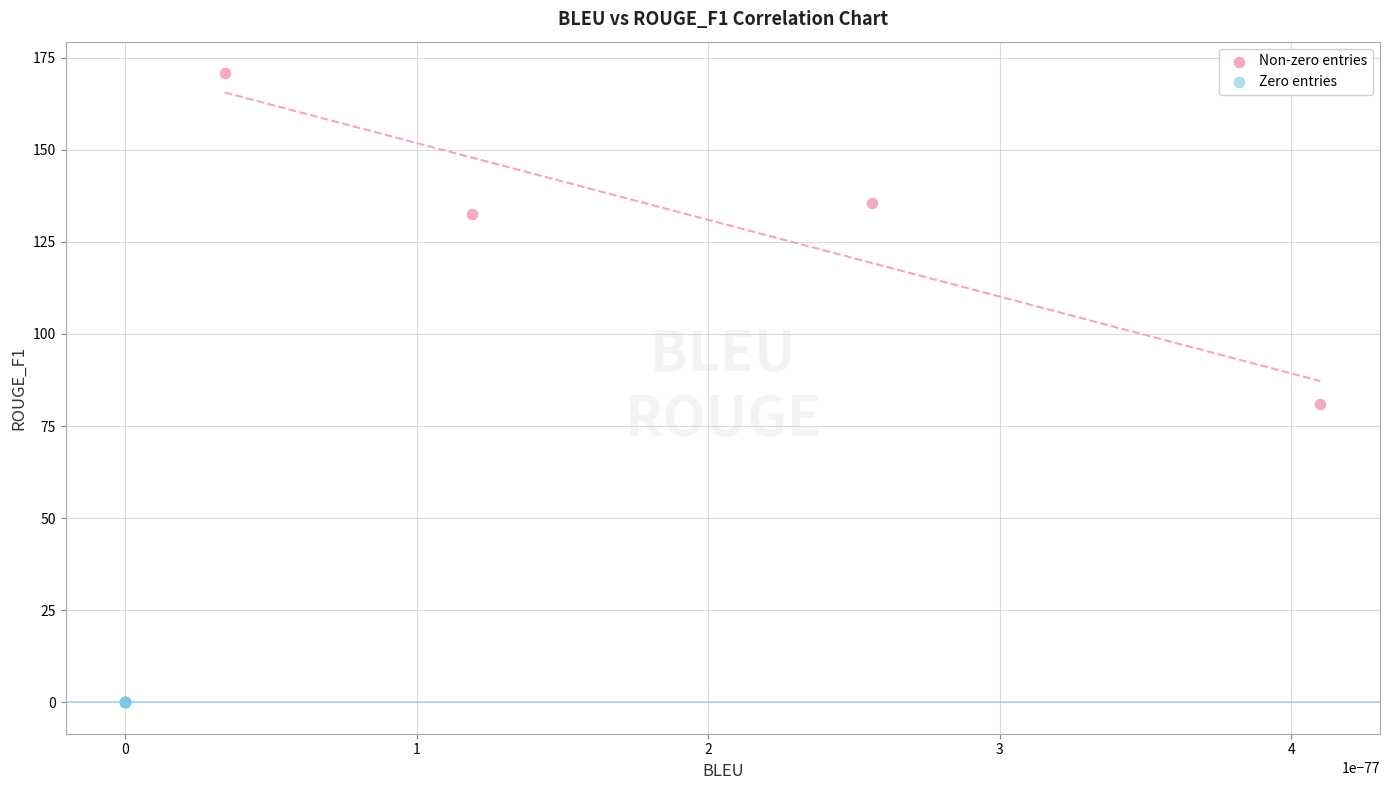

What are all the series names shown in the legend?

Non-zero entries, Zero entries